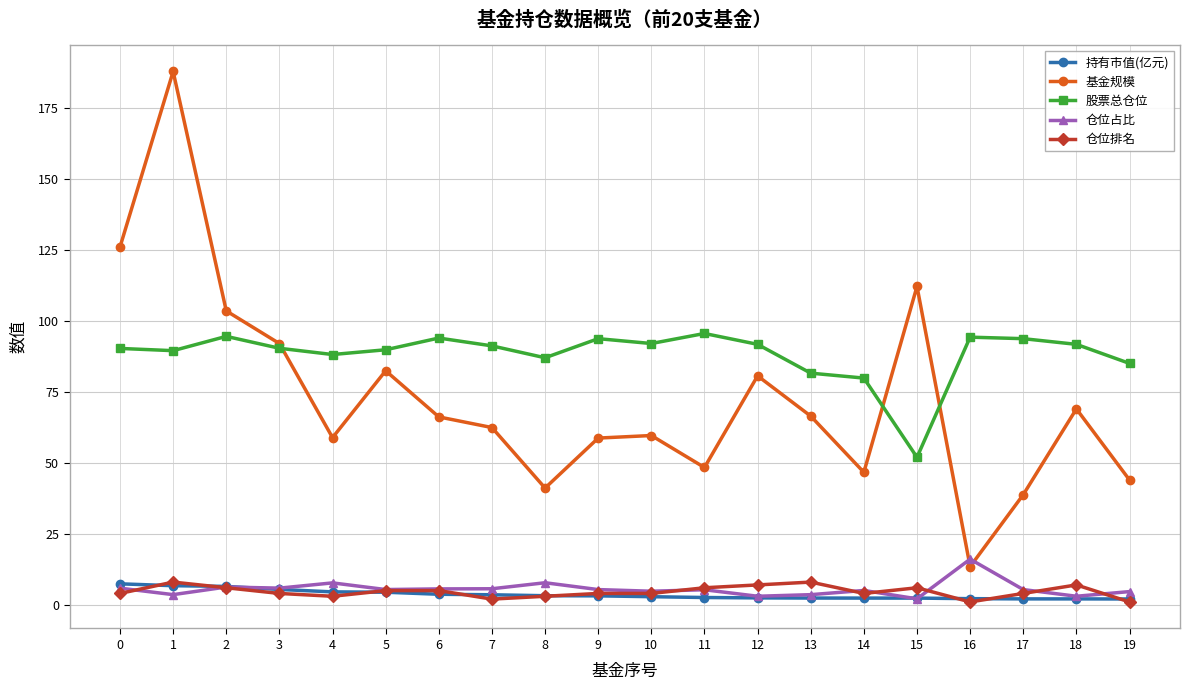

Which series has the largest range (max minus min)?

基金规模